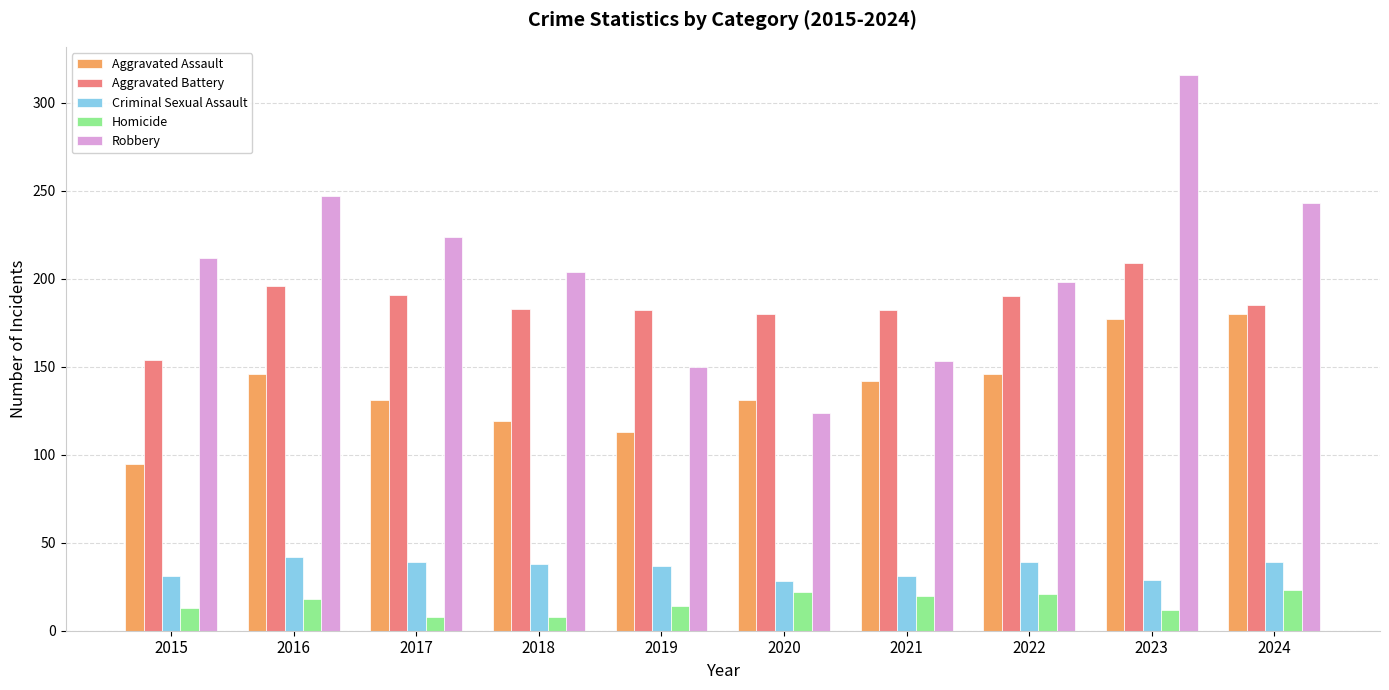

Which series changed the most between 2018 and 2019?

Robbery